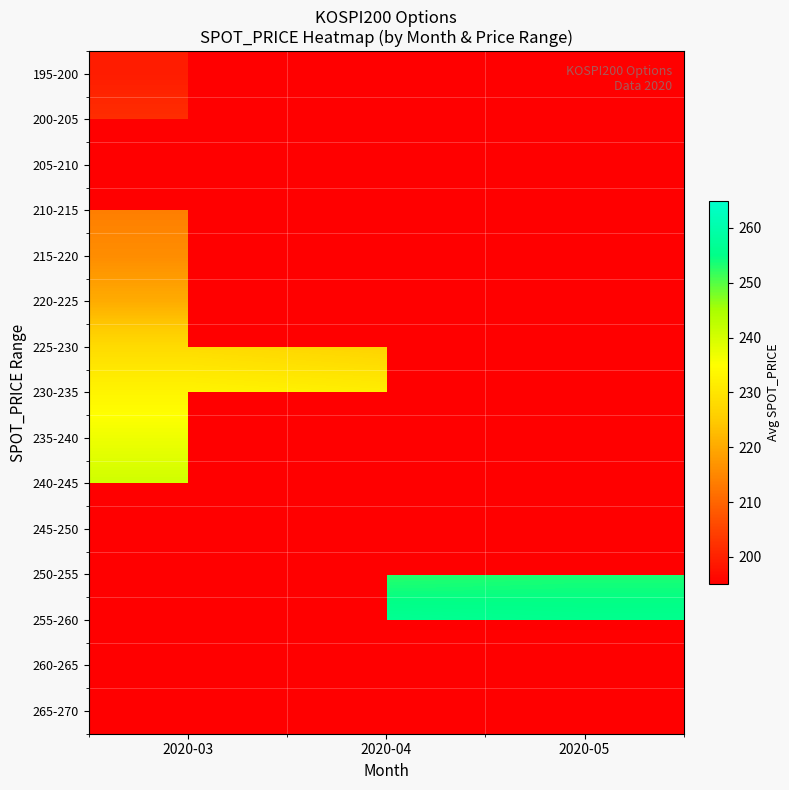

Which category has the highest value in the 195-200 series?

2020-03